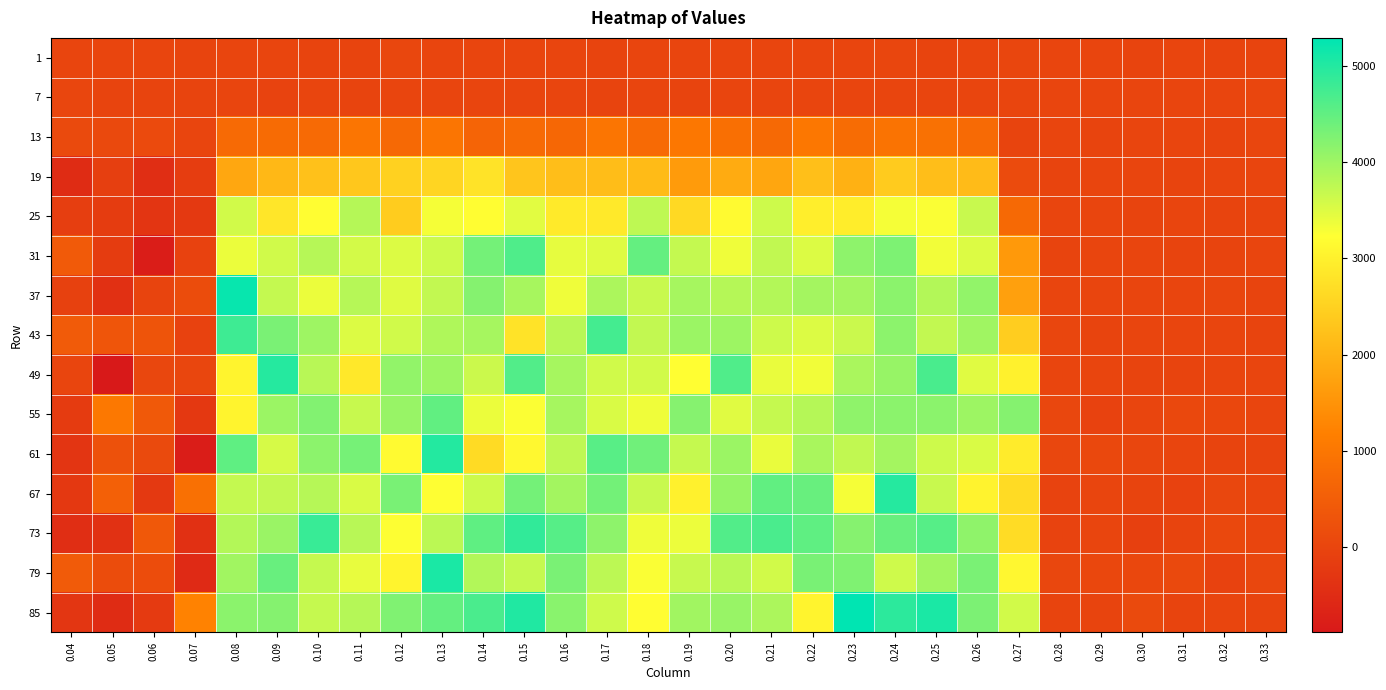

Rank the series by their maximum value, from highest to lowest.

85, 37, 79, 61, 67, 49, 73, 43, 31, 55, 25, 19, 13, 1, 7